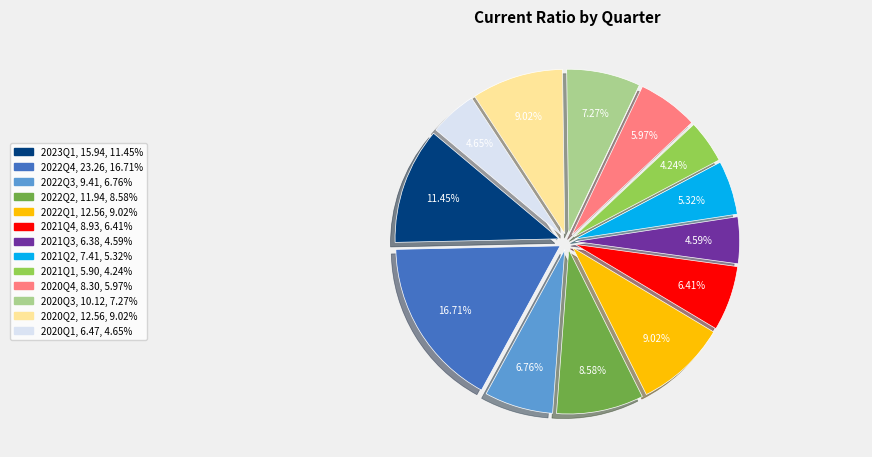

Which has a higher value, 2022Q1 or 2022Q4?

2022Q4